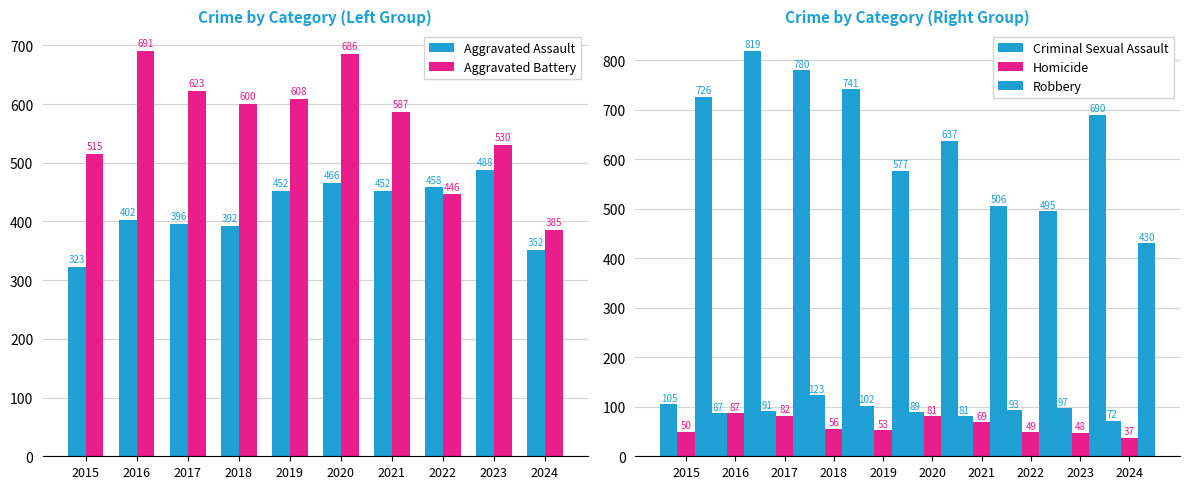

How many data points in Aggravated Battery are less than 600?

5